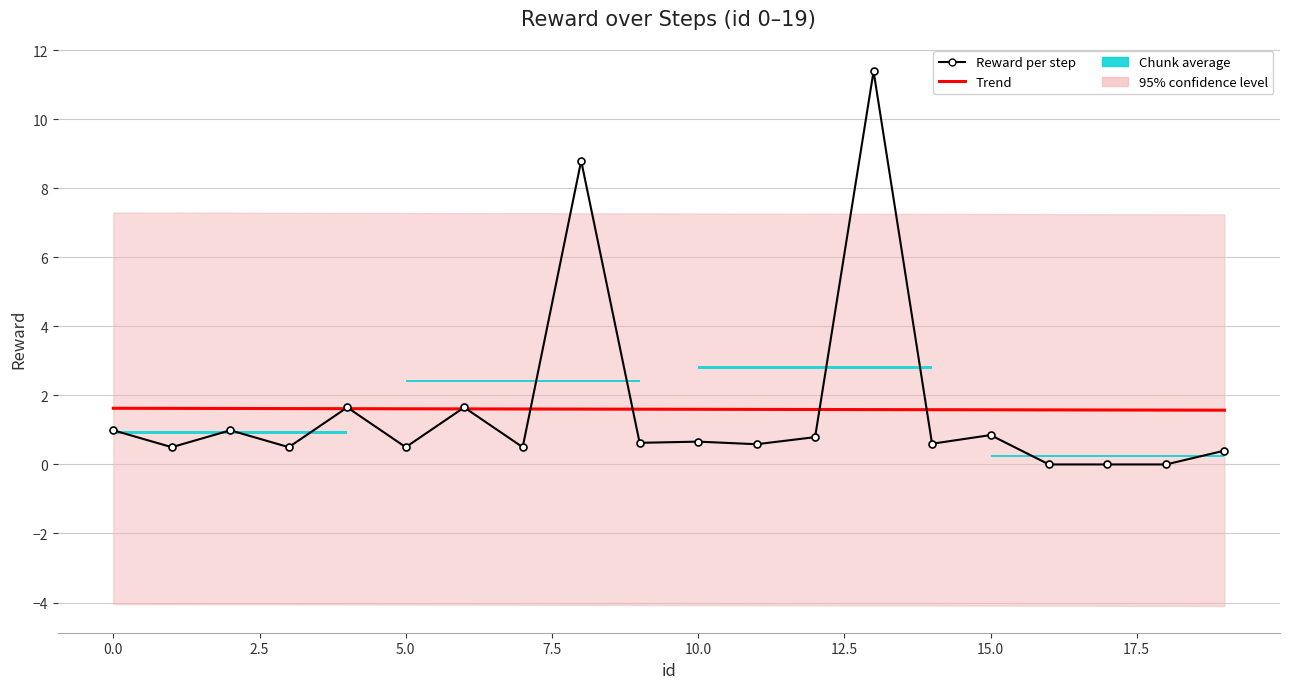

Which series has the largest total across all categories?

Reward per step